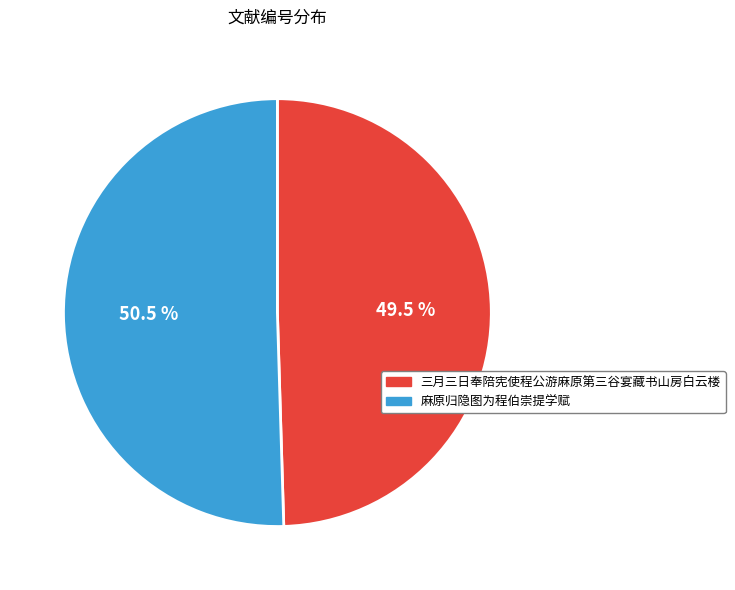

Which slice represents more than half of the pie?

麻原归隐图为程伯崇提学赋